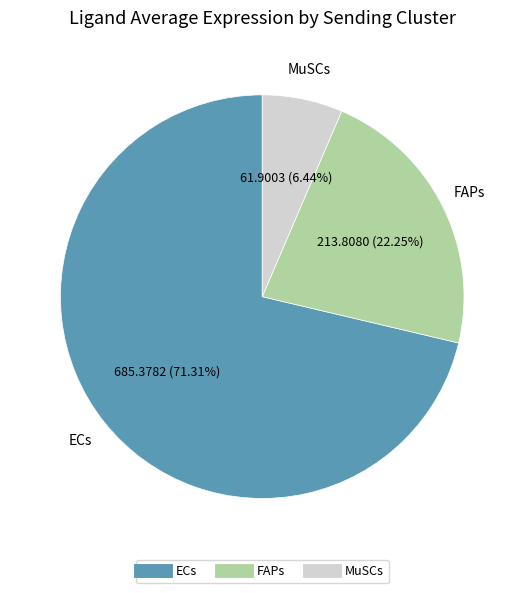

To the nearest percent, what percentage of the pie is MuSCs?

6%